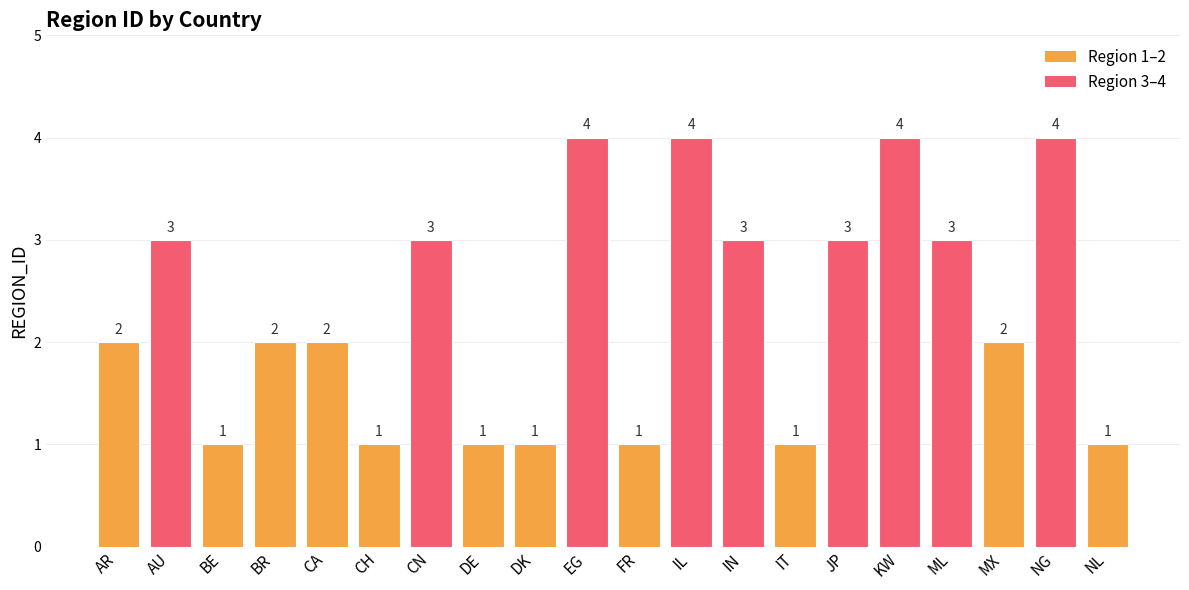

What value does the data have at CN?

3